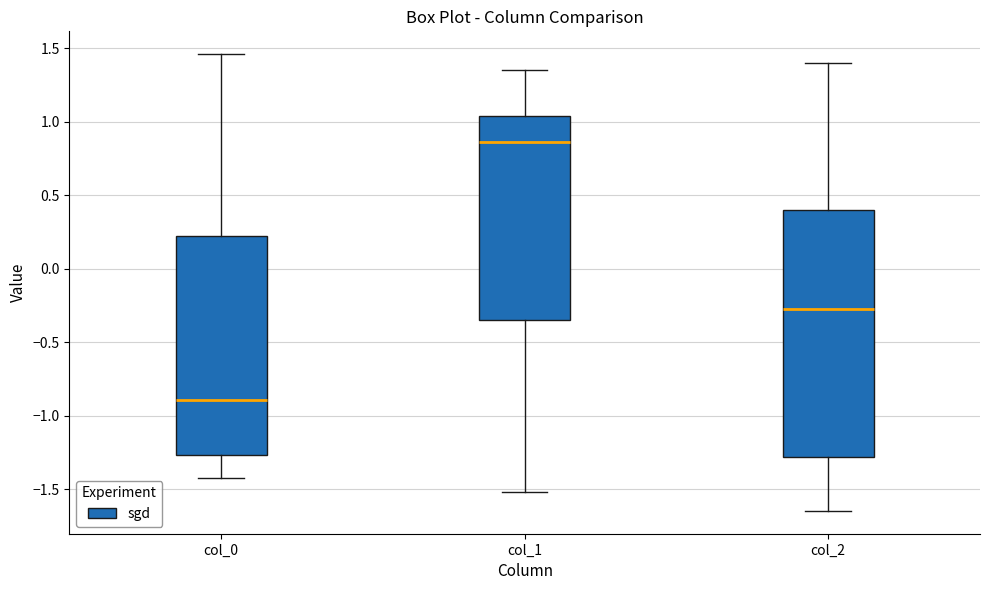

Comparing the boxes themselves (not the whiskers), which one is the tallest?

col_2